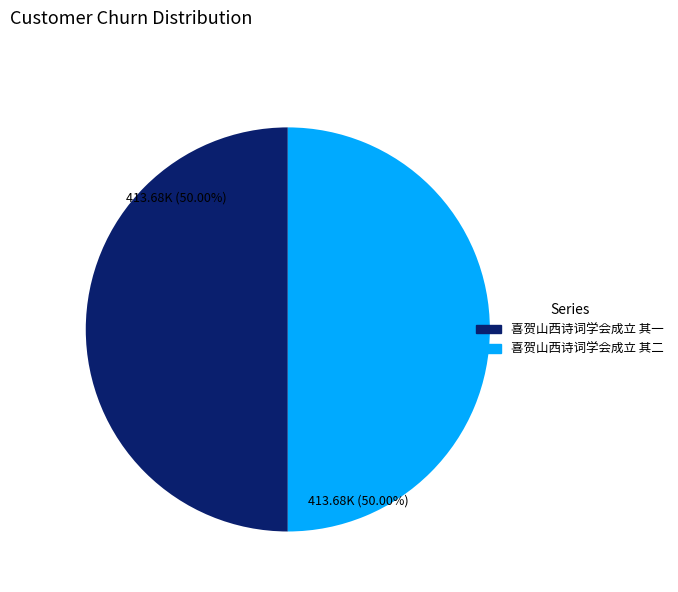

Do 喜贺山西诗词学会成立 其二 and 喜贺山西诗词学会成立 其一 together represent more than half of the pie?

Yes